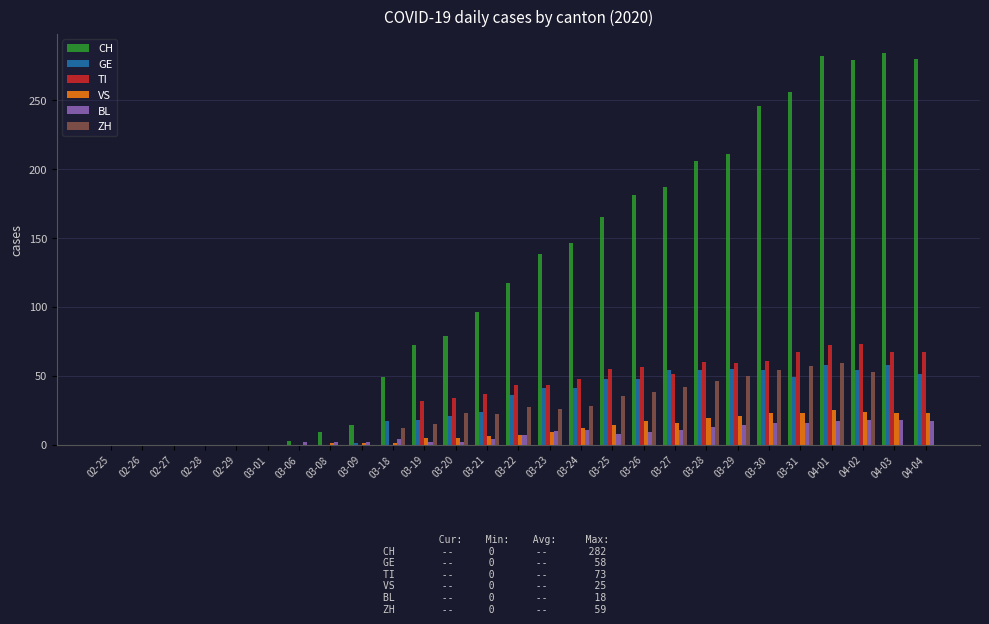

True or false: CH has a value of 282 at 04-01.

True